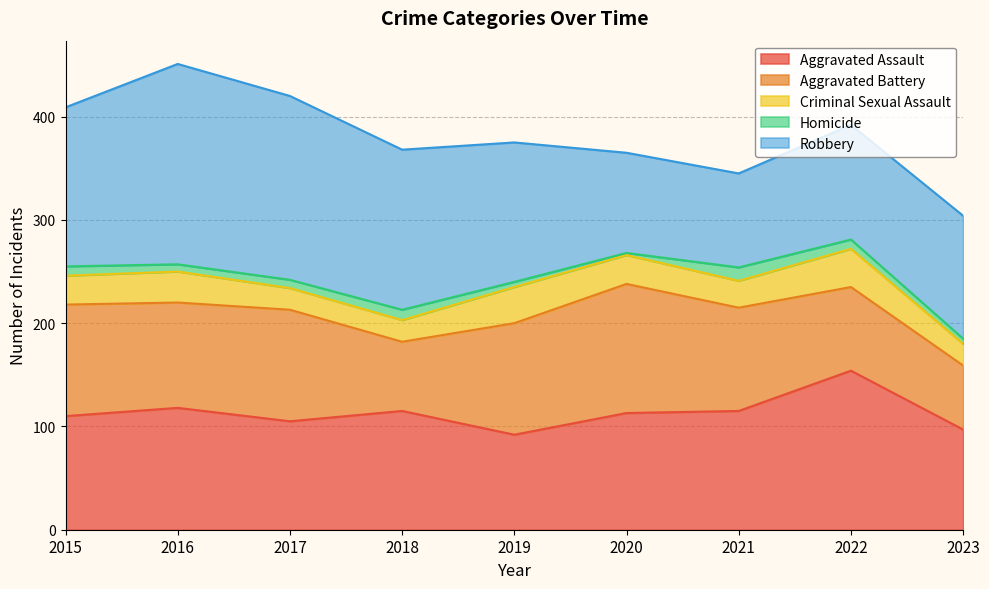

How many distinct data groups are displayed?

5